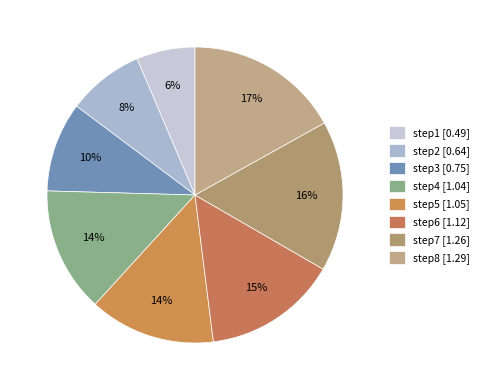

To the nearest percent, what is the combined percentage of step6 and step2?

23%